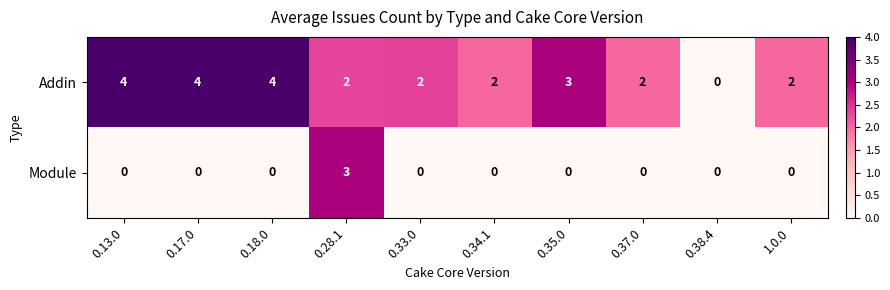

Count the Addin values in the range 2 to 4.

9